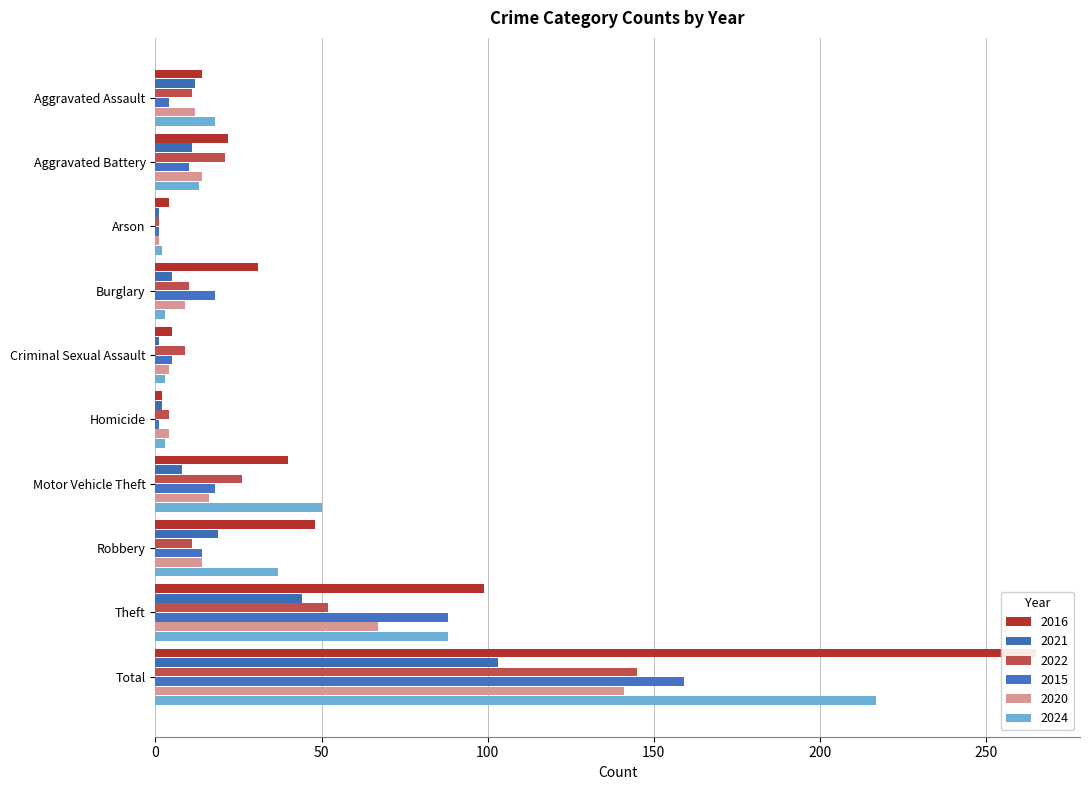

Between Criminal Sexual Assault and Aggravated Assault, which is larger?

Aggravated Assault